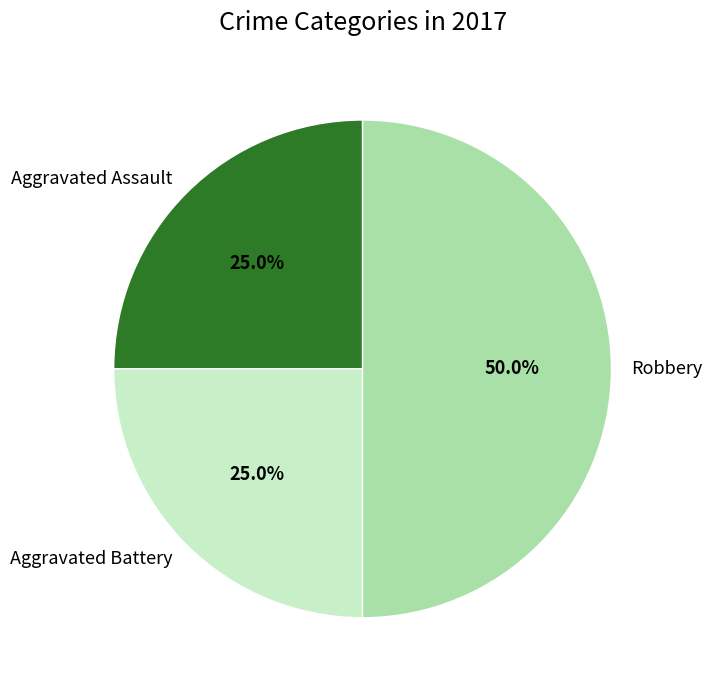

True or false: Aggravated Assault accounts for 25% of the total.

True